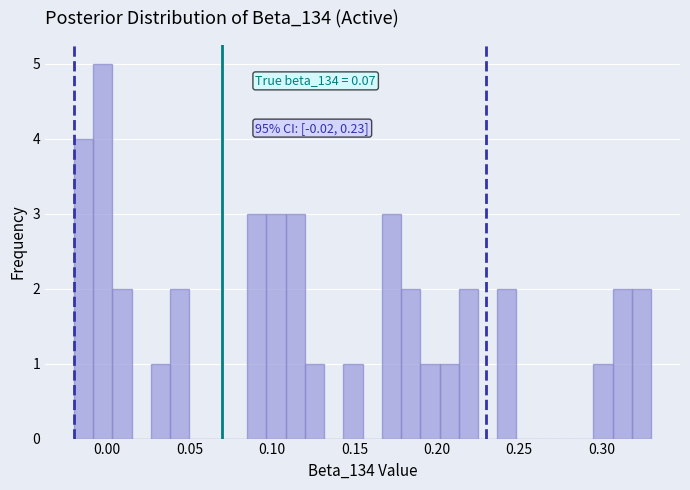

Around what value on the x-axis is the tallest bar? Give the approximate position of its centre, as read against the axis.

0.000